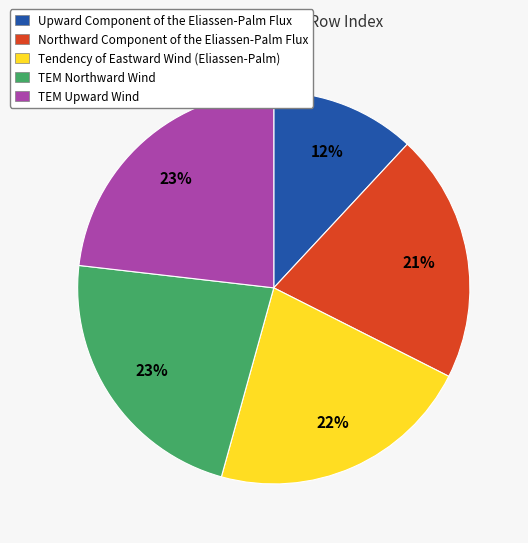

Which slice is the smallest?

Upward Component of the Eliassen-Palm Flux